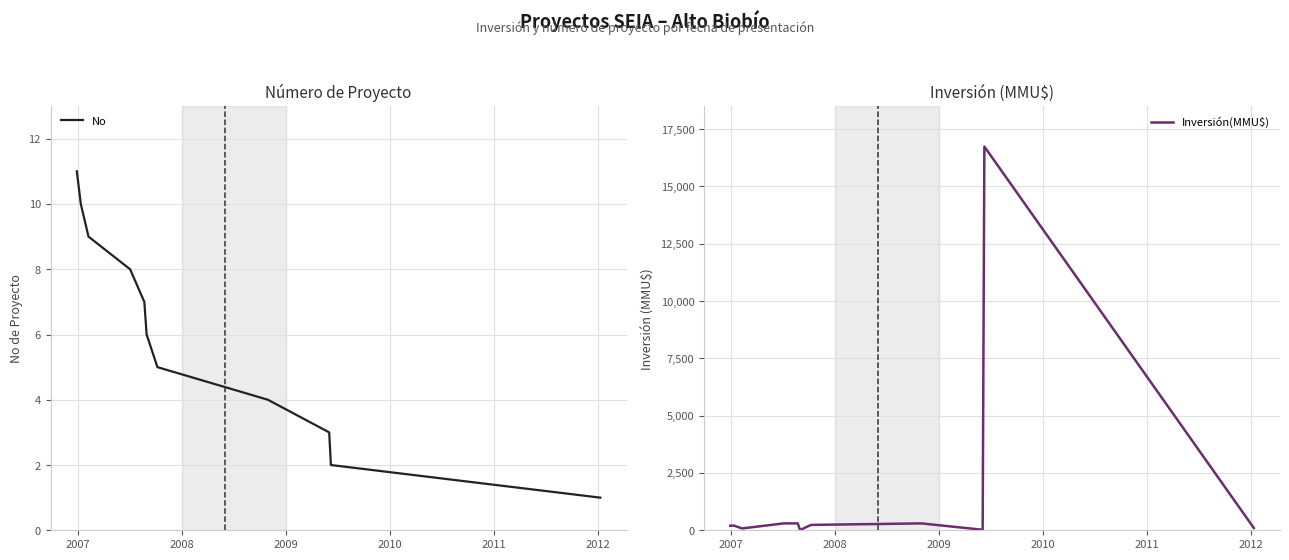

What is the highest value of the No series?

11